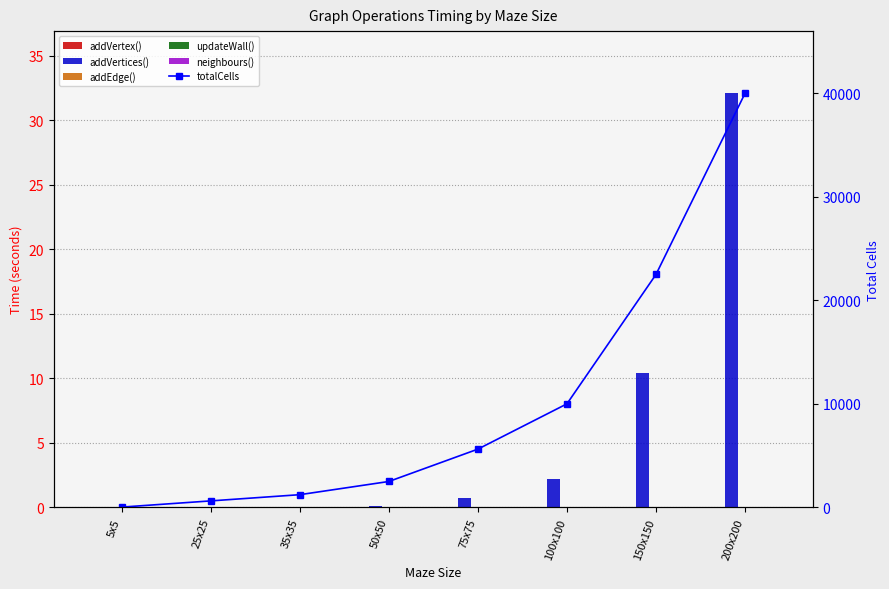

How many data points does each series have?

8